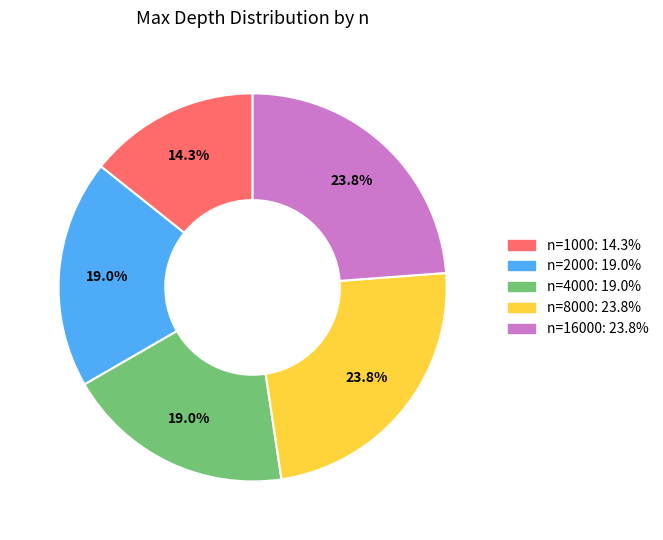

Is it true that n=2000 is 19% of the pie?

True